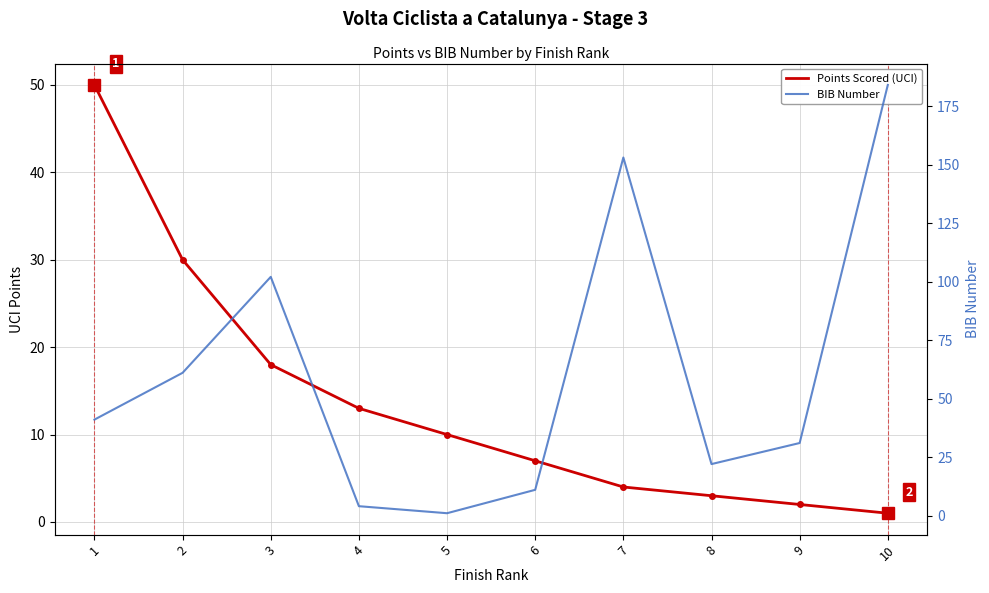

How many lines are shown in the chart?

2